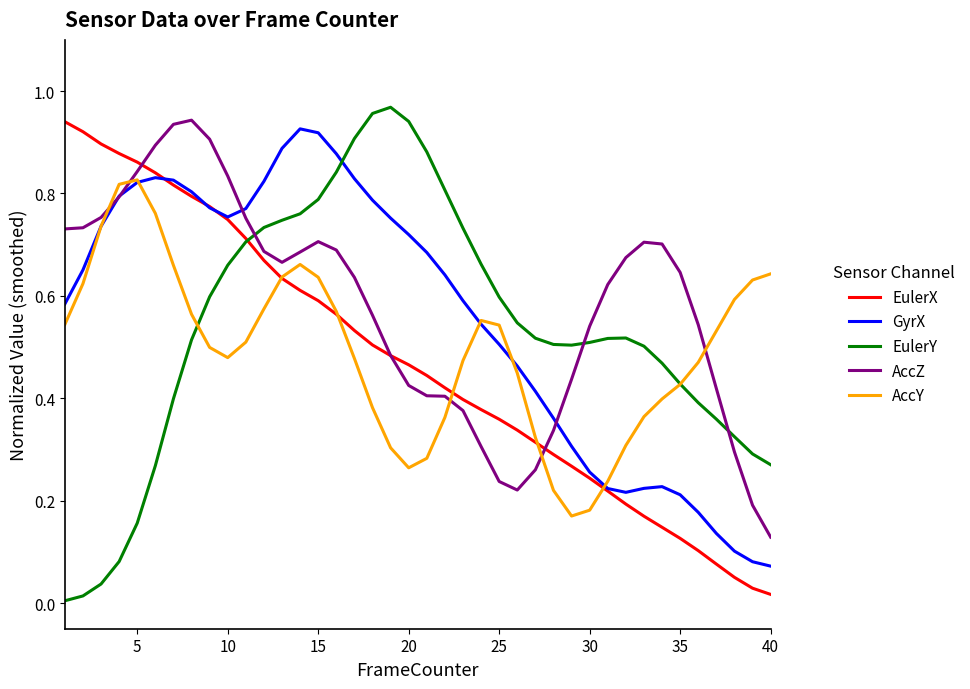

How many interior local peaks does the AccY series have?

3